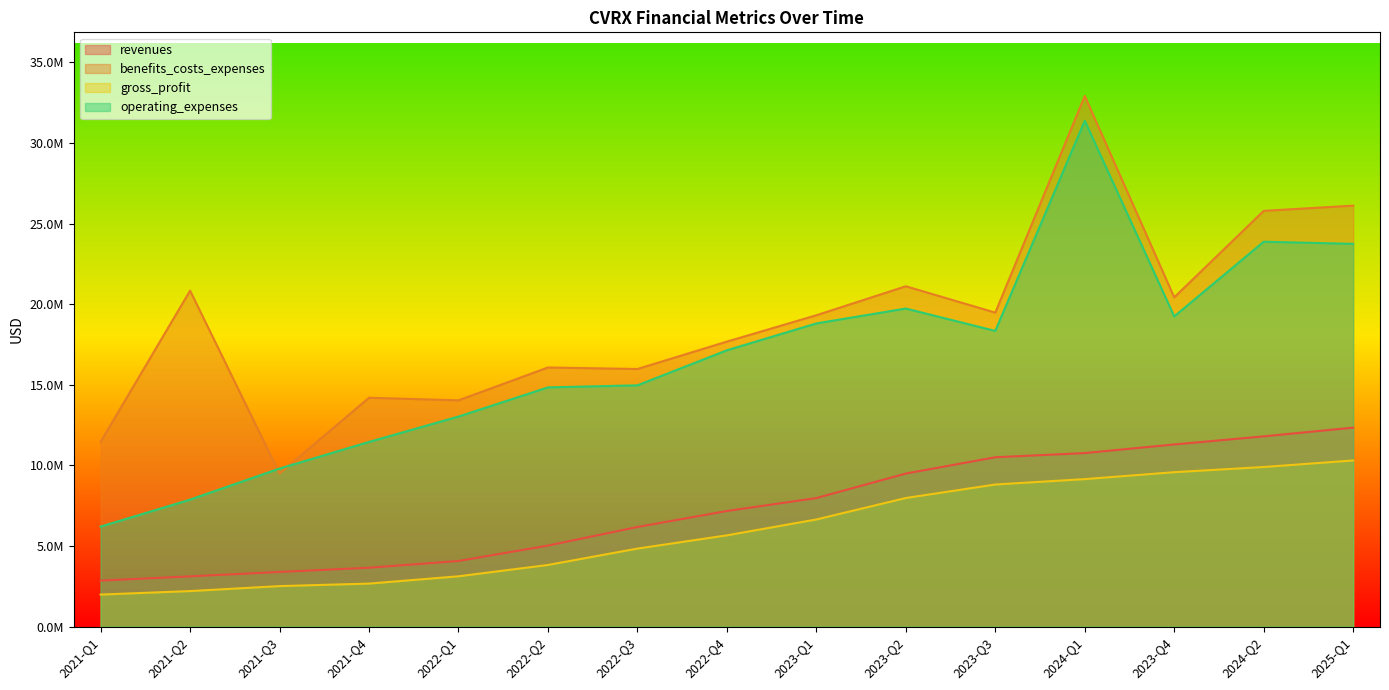

What is the lowest value of the revenues series?

2860000